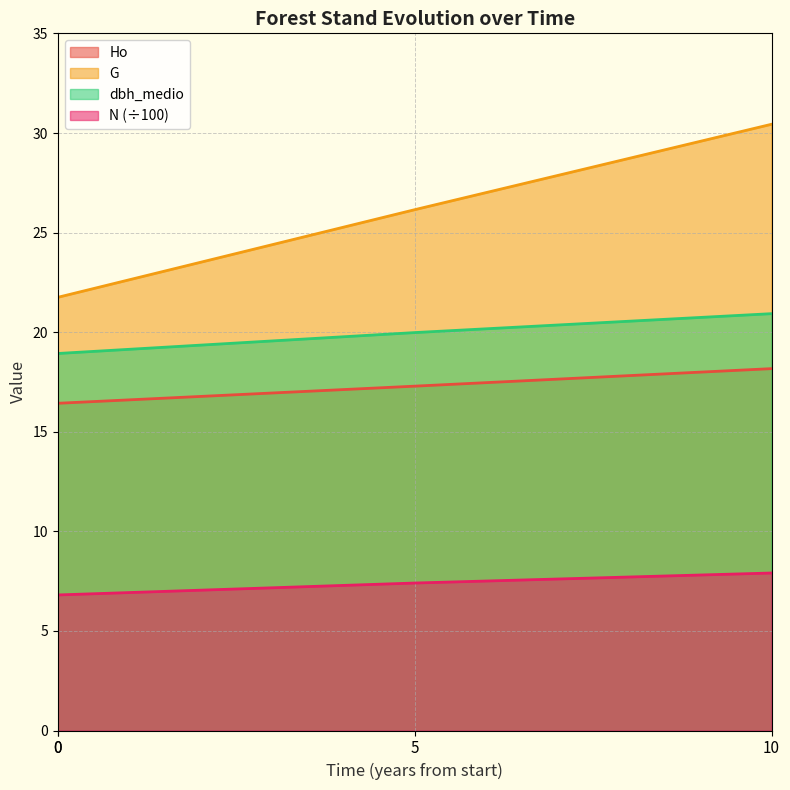

Does the chart display data point markers on the line(s)?

No